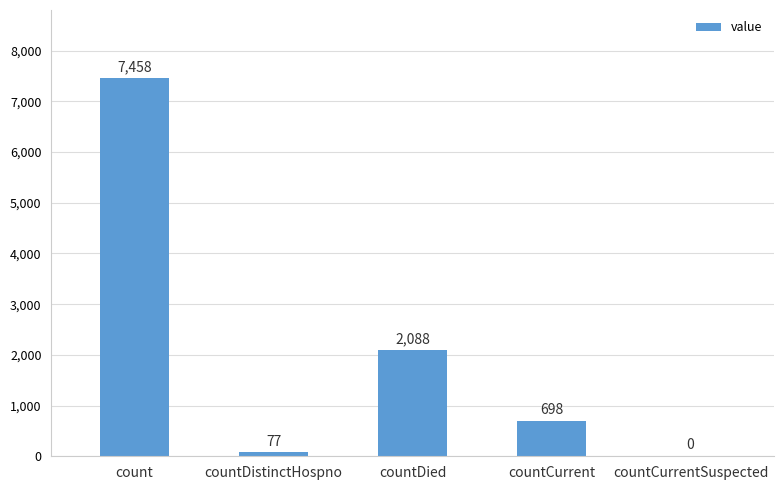

How many distinct data groups are displayed?

1